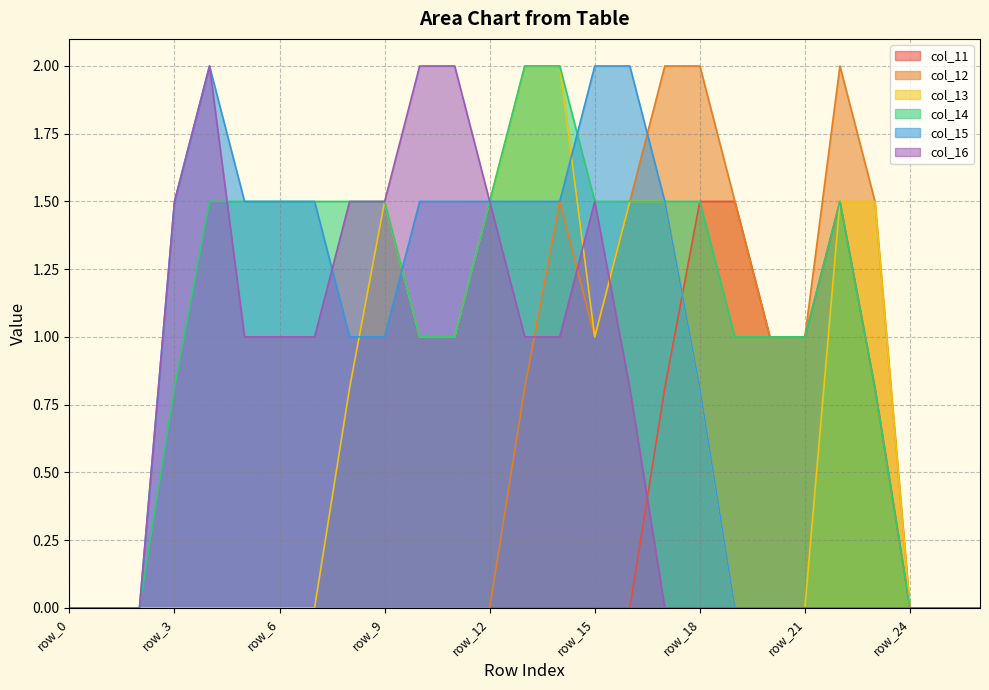

How many distinct data groups are displayed?

6